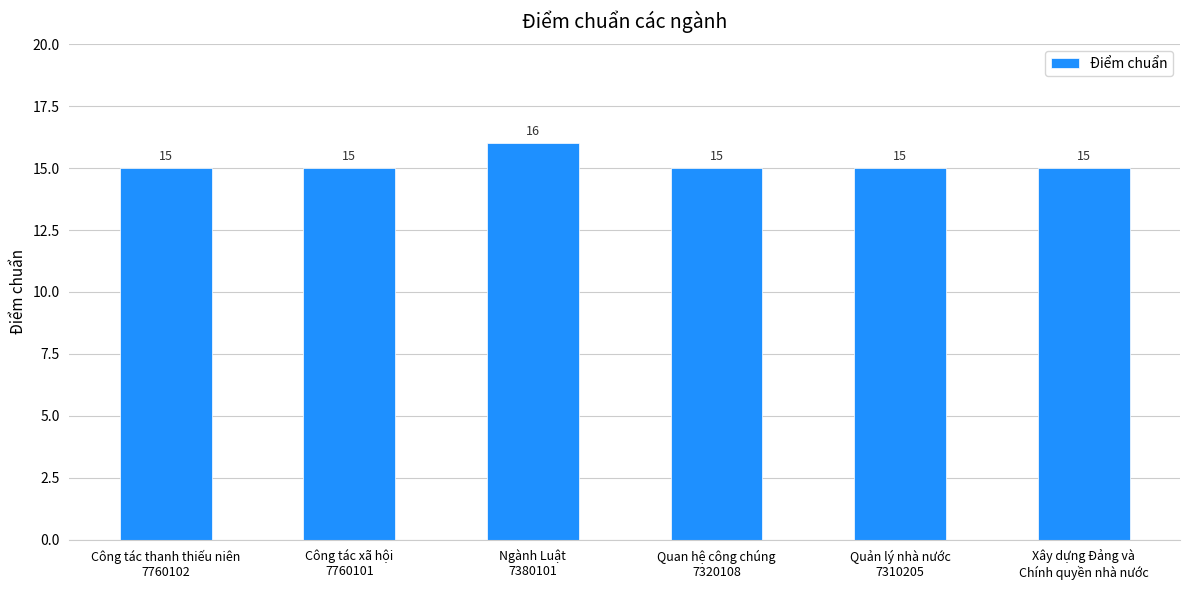

What is the sum of all values?

91